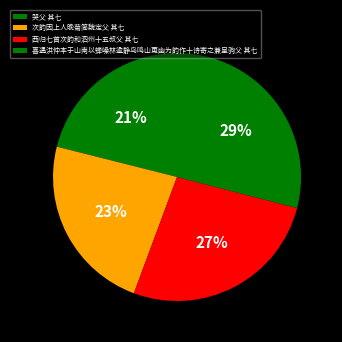

To the nearest percent, what is the combined percentage of 西归七首次韵和泗州十五叔父 其七 and 次韵因上人晚菊简魏定父 其七?

50%